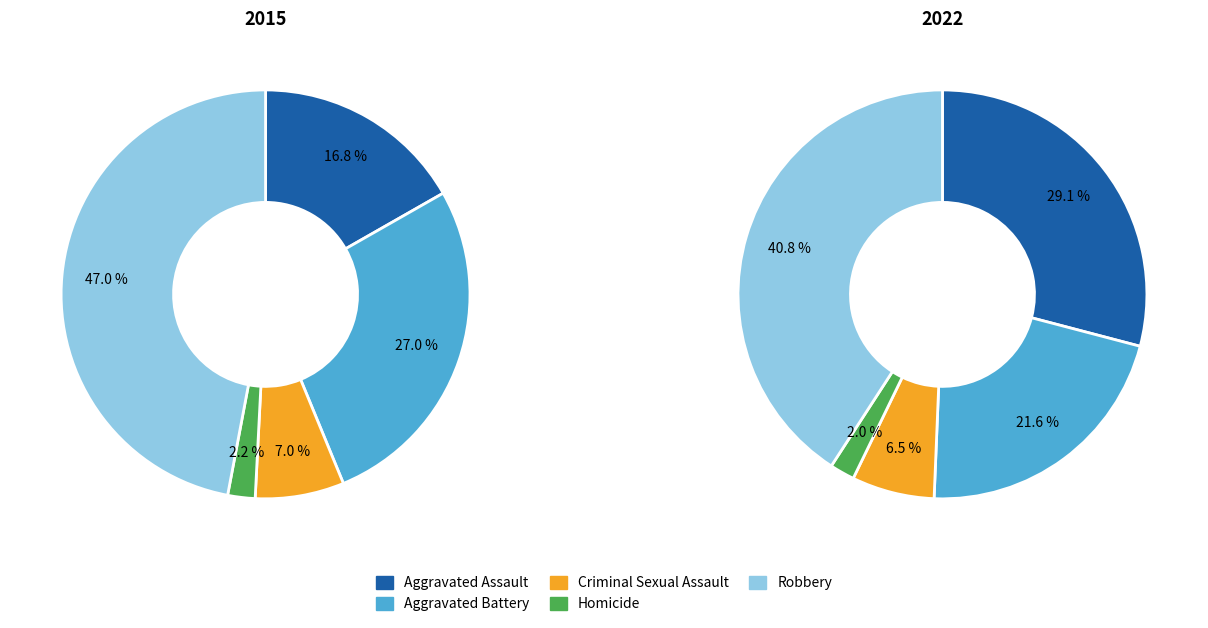

True or false: Criminal Sexual Assault accounts for 7% of the total.

True